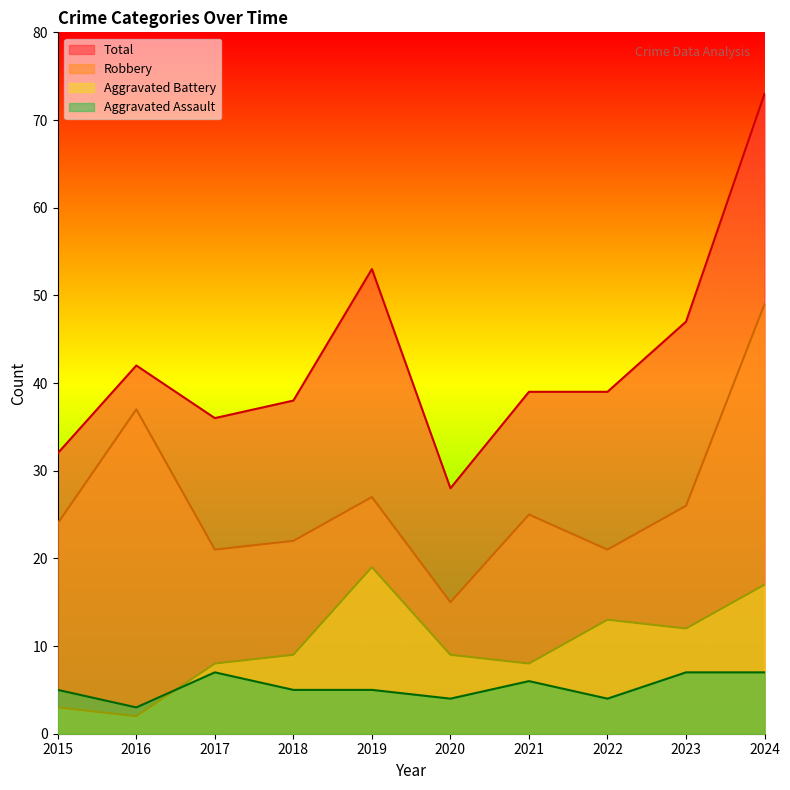

What is the value of the Total point at the 8th from the left?

39